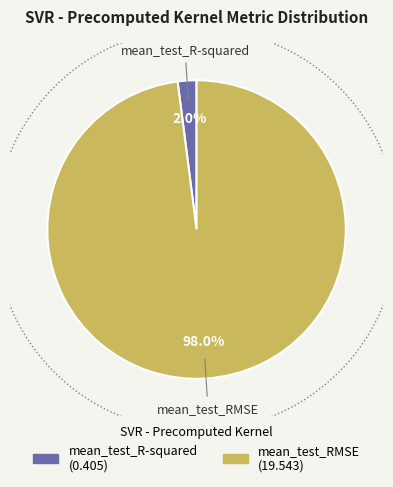

Which slice represents more than half of the pie?

mean_test_RMSE